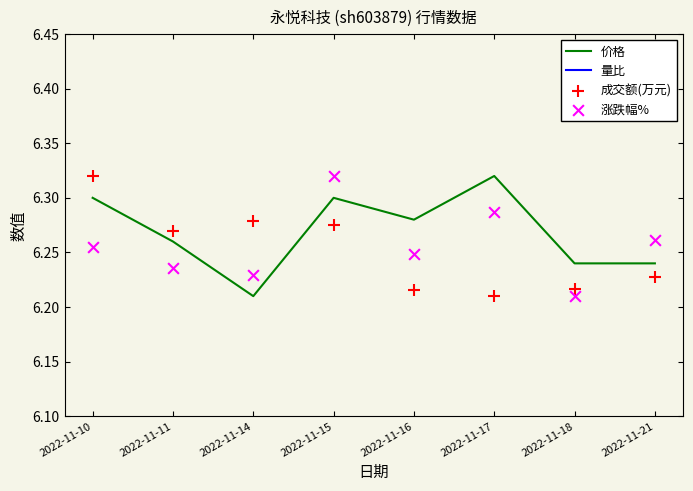

What are all the series names shown in the legend?

价格, 量比, 成交额(万元), 涨跌幅%